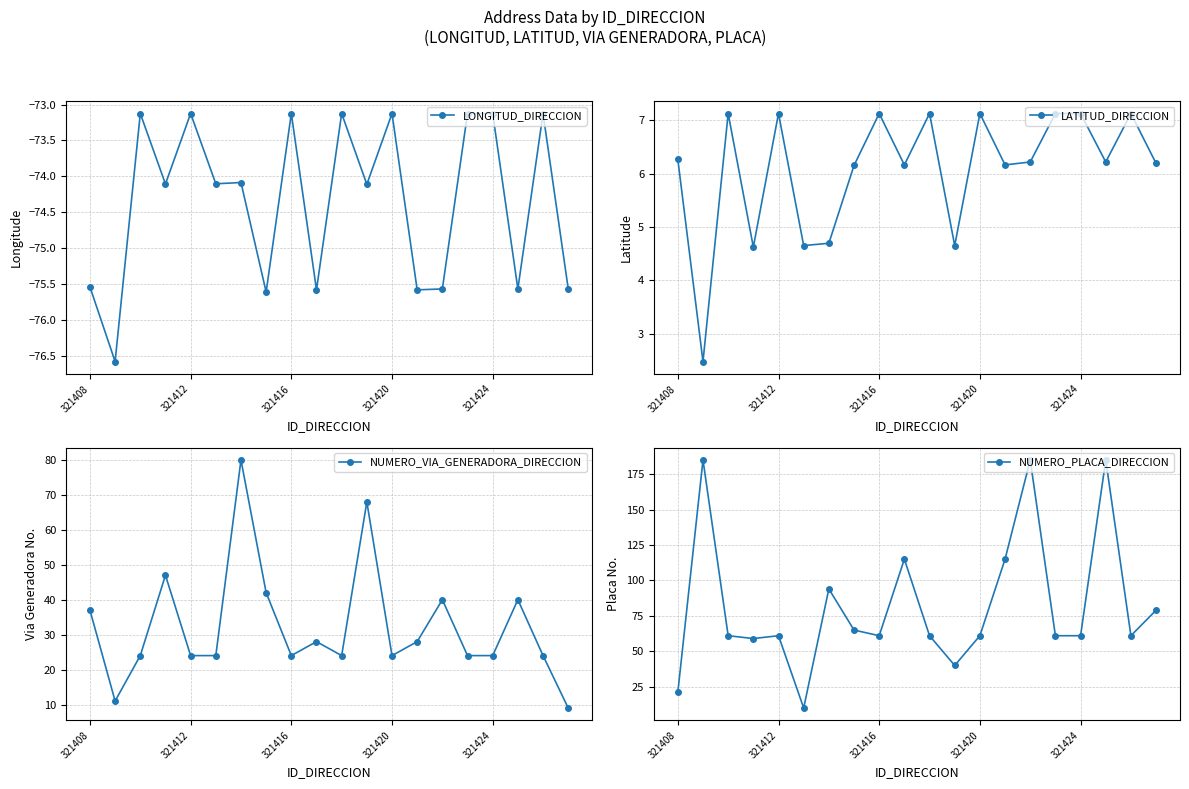

How many interior local peaks does the NUMERO_VIA_GENERADORA_DIRECCION series have?

6